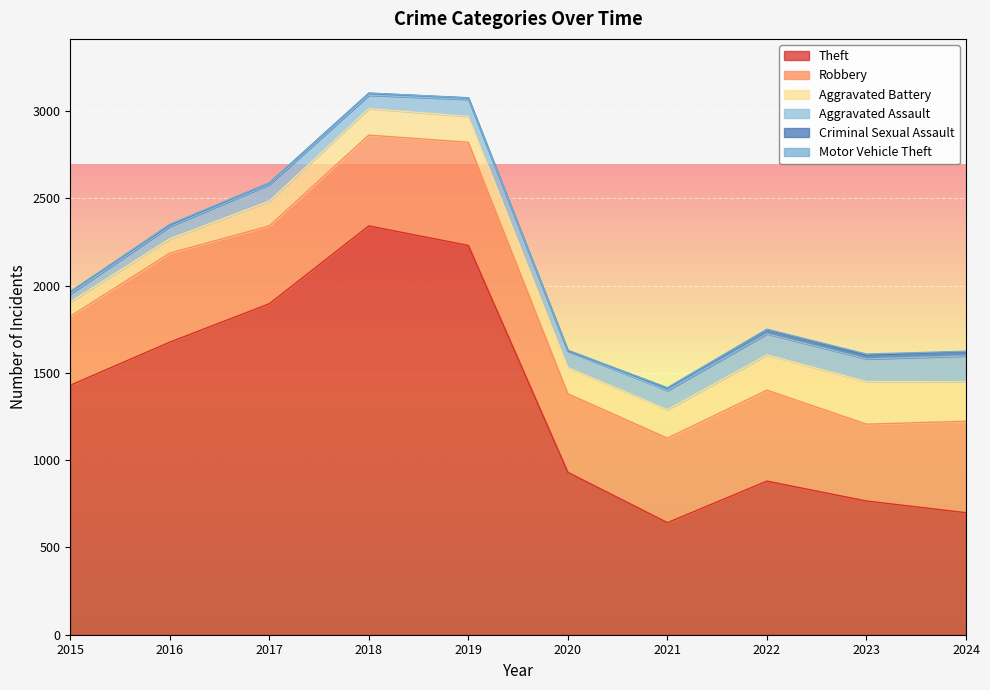

What is the difference between the highest and lowest values at 2020?

927